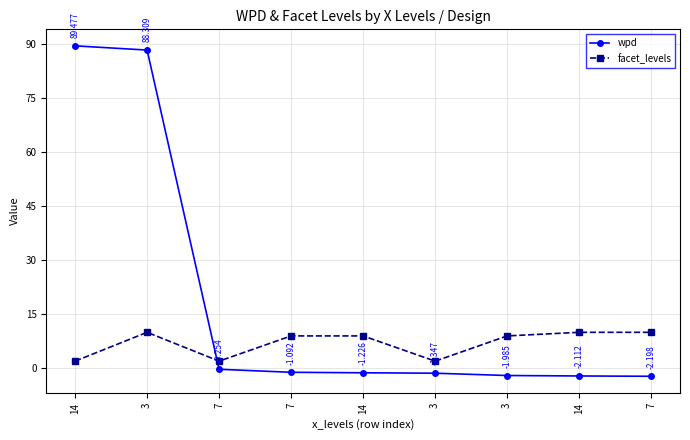

True or false: facet_levels and wpd intersect in this chart.

True